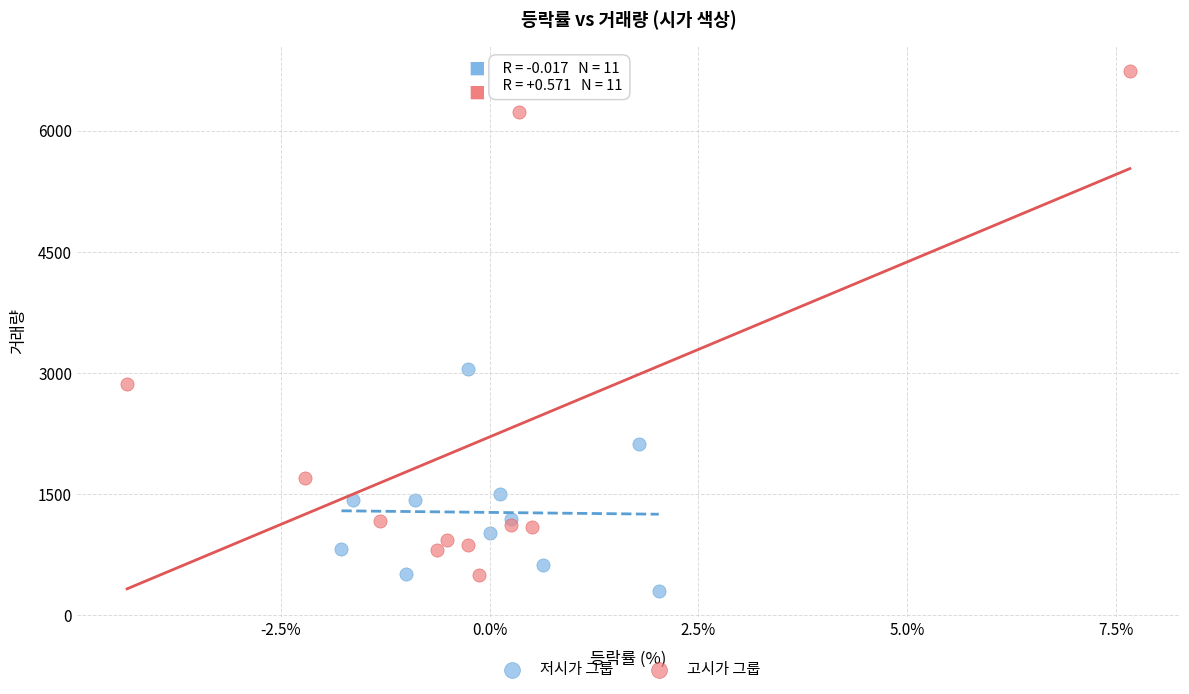

Which series has the largest Y range (max minus min)?

고시가 그룹